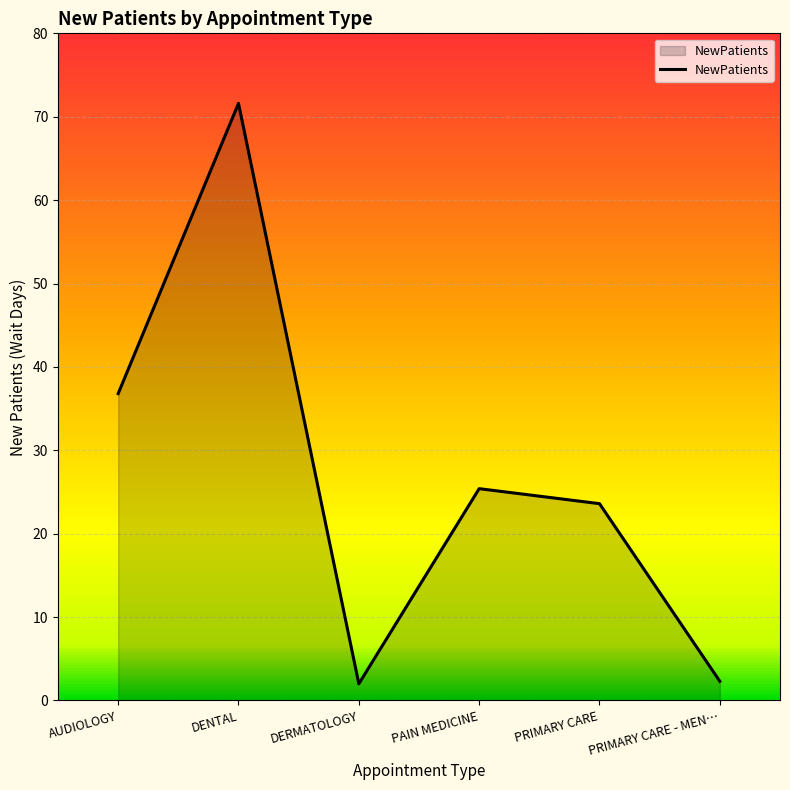

Read the value at PAIN MEDICINE.

25.4